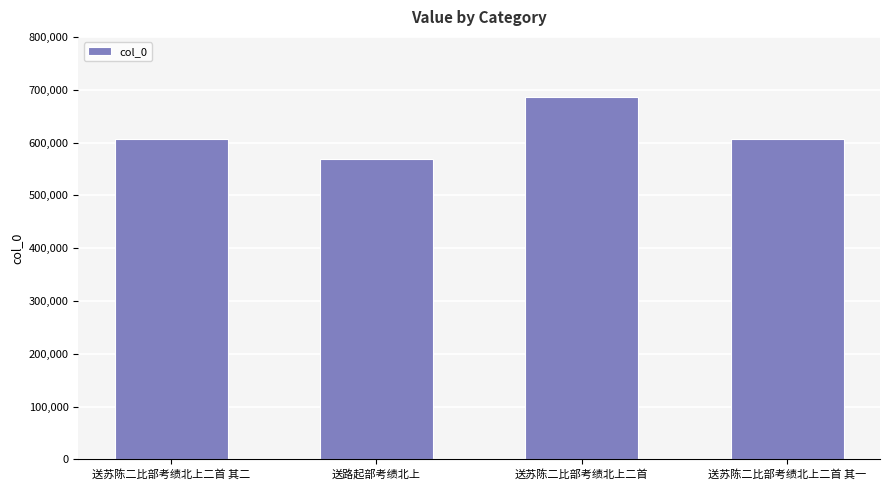

What is the approximate value at 送苏陈二比部考绩北上二首 其二?

606387